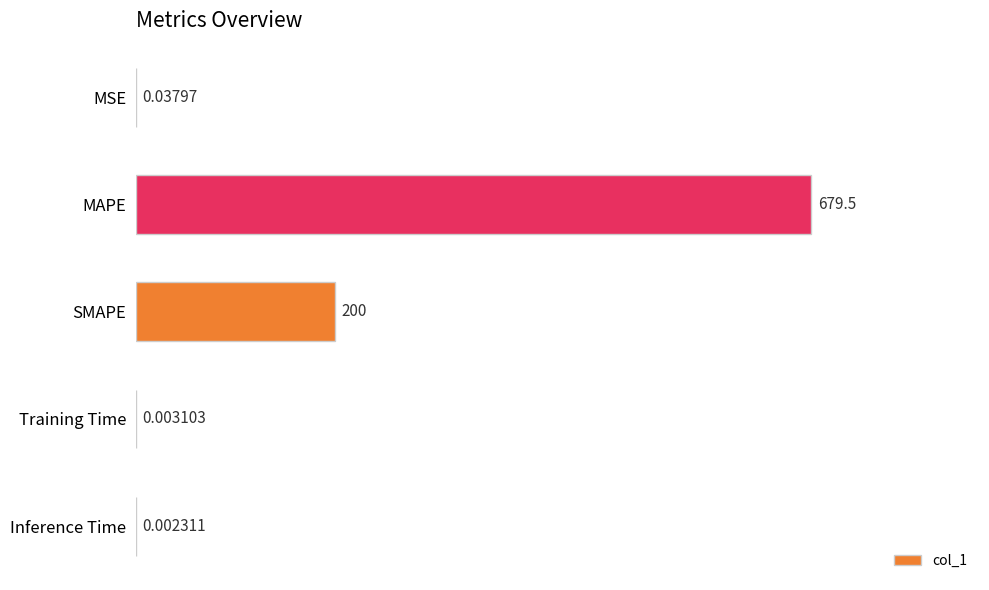

What is the change in value from MSE to MAPE?

+679.5